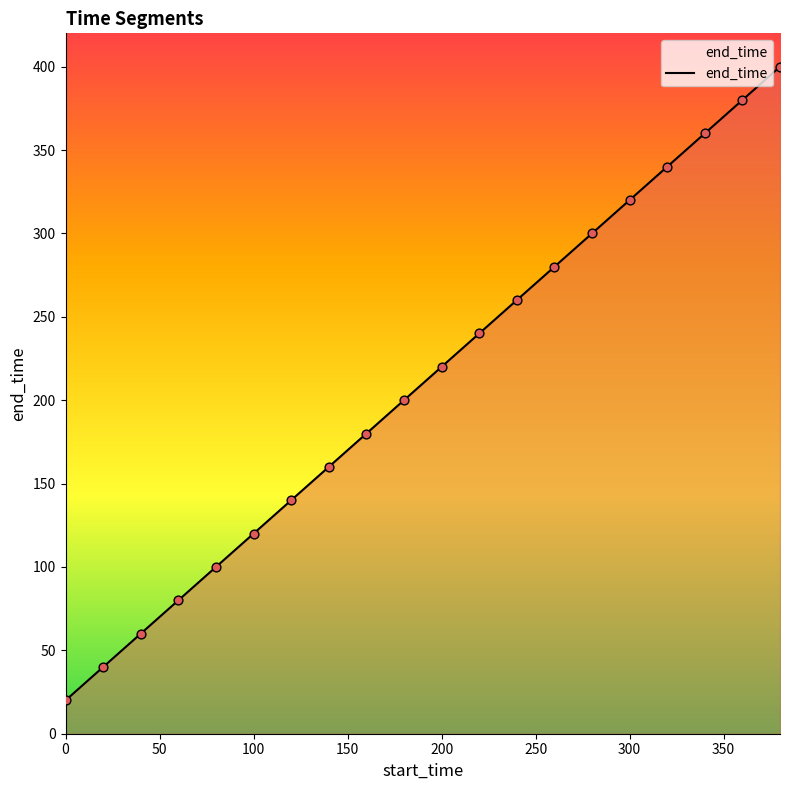

What is the difference between the maximum and minimum values?

380